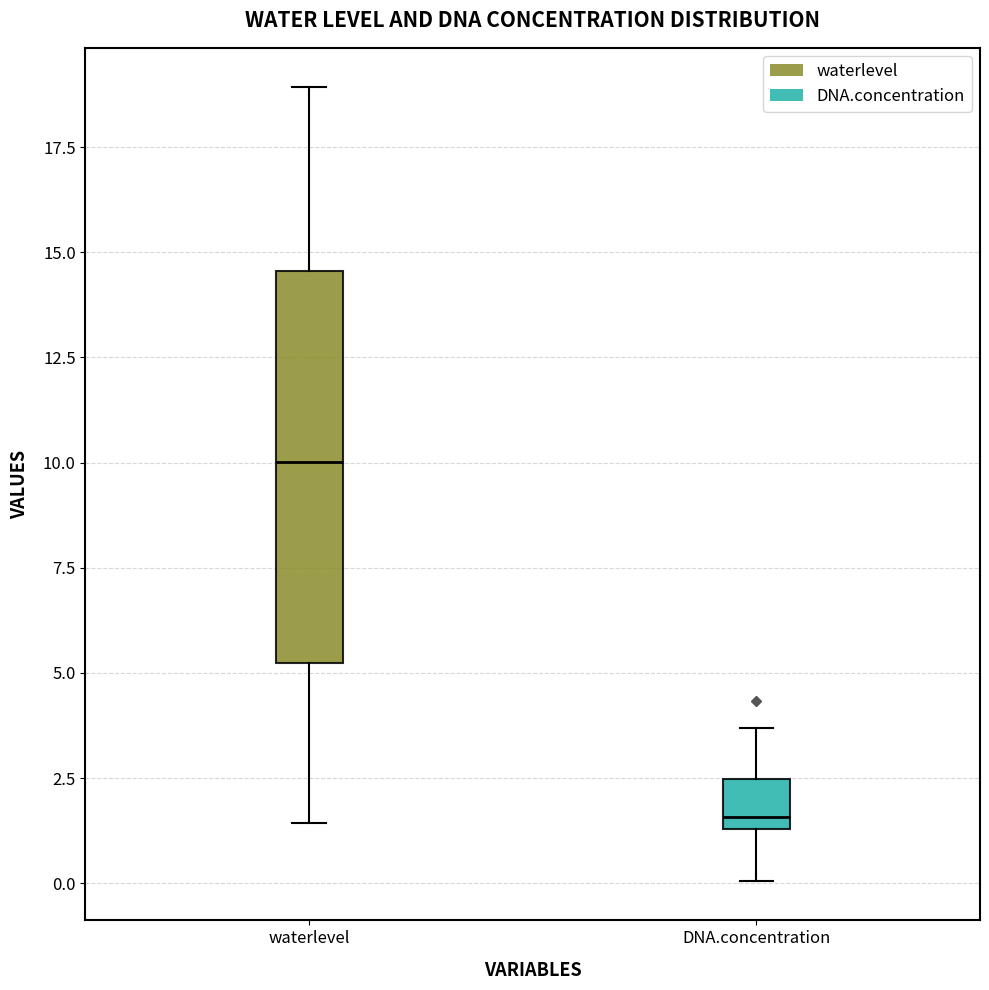

Reading left to right, transcribe this box plot: for each box, give where its median line is, the range the box spans, and where its two whiskers end, as read against the y-axis. The values are not printed on the chart, so give them approximately, as read against the axis.

waterlevel: median 10.0, box 5.0 to 14.5, whiskers 1.5 to 19.0
DNA.concentration: median 1.5 (just above the box's lower edge), box 1.5 to 2.5, whiskers 0.0 to 3.5